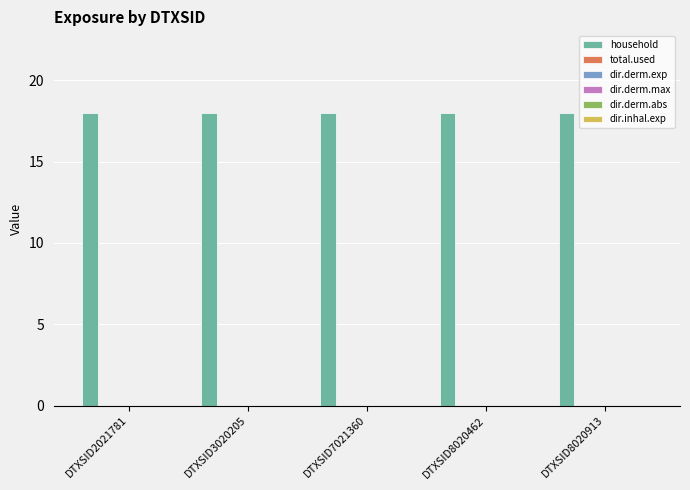

What are all the series names shown in the legend?

household, total.used, dir.derm.exp, dir.derm.max, dir.derm.abs, dir.inhal.exp